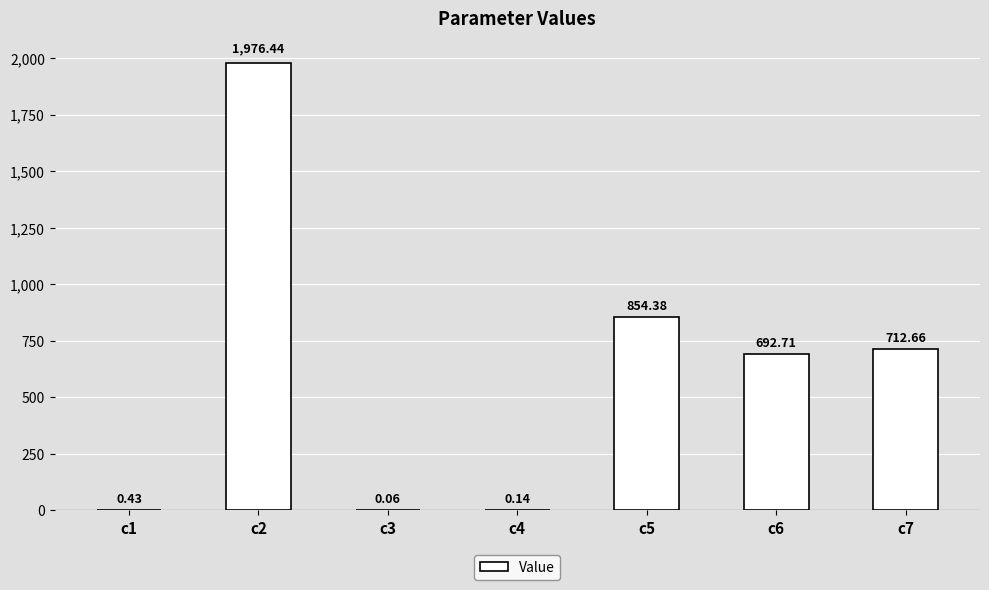

What is the sum of all values?

4236.8